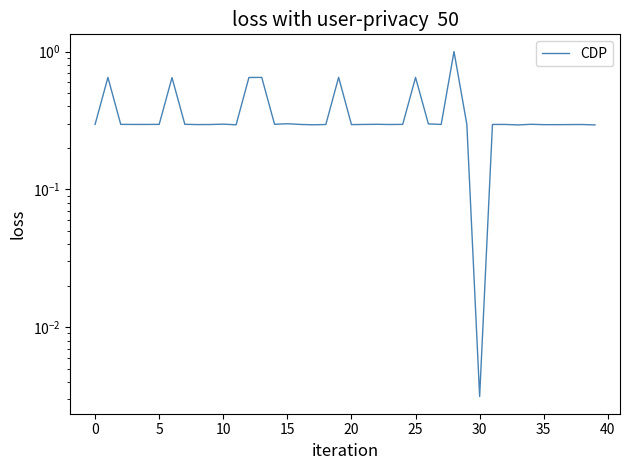

The chart shows a value of 0.1 at 10. True or false?

False